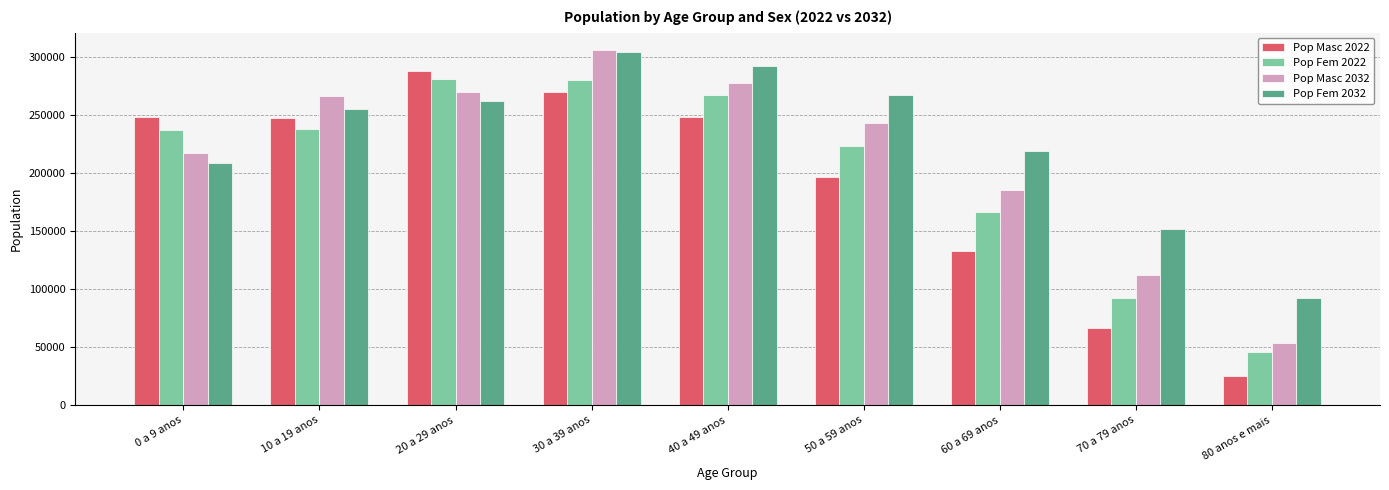

What is the average value of the Pop Masc 2022 series?

191629